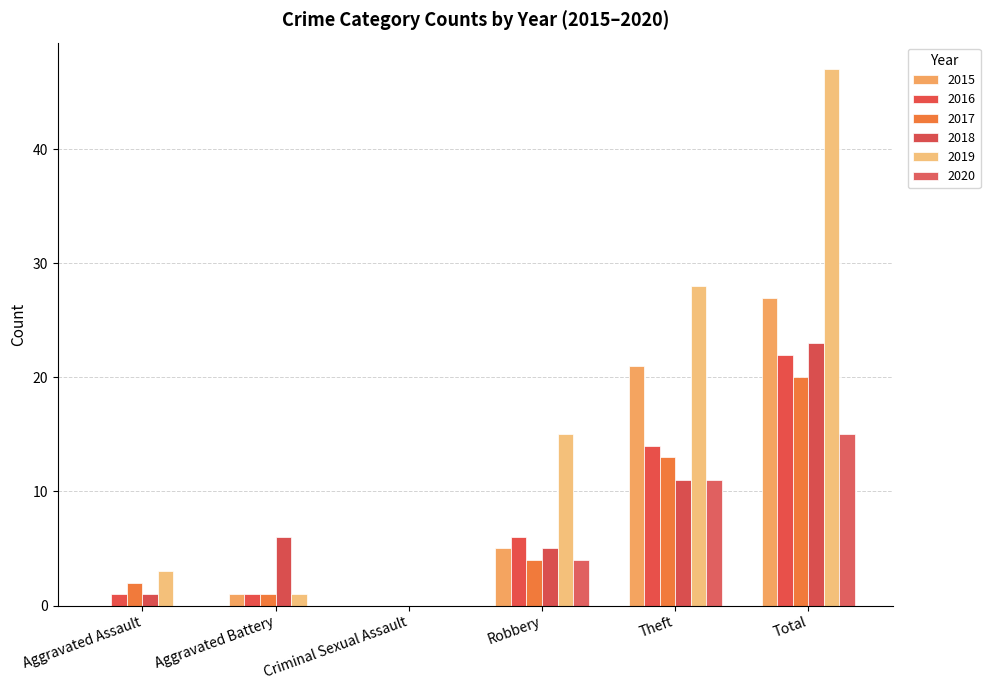

What is the approximate value of 2019 at Theft, to the nearest 5?

30